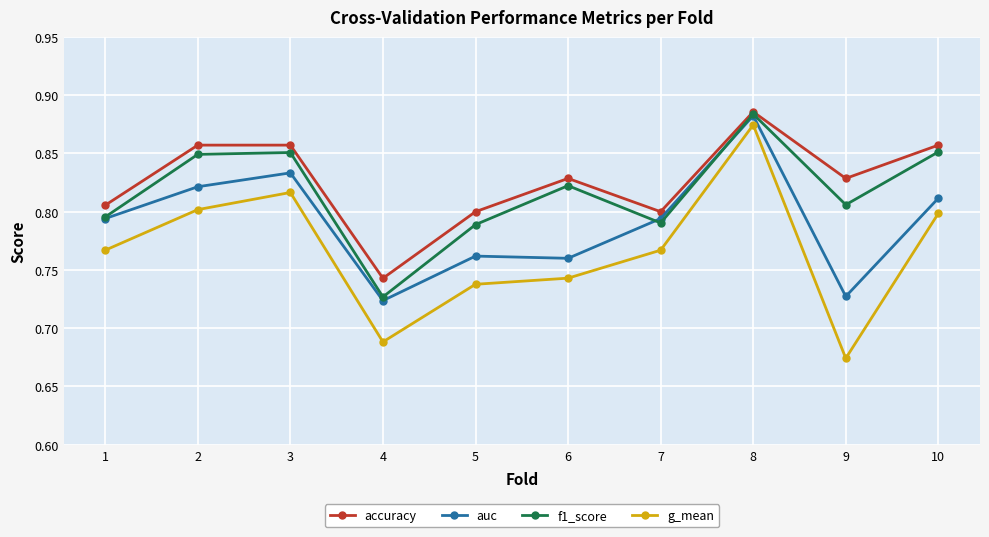

Which series has the largest range (max minus min)?

g_mean